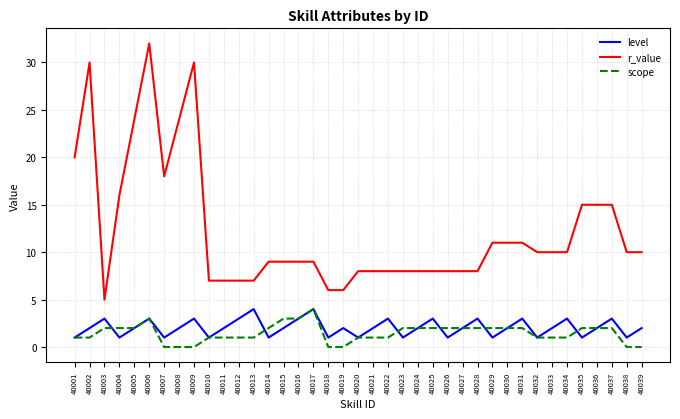

Reading left to right, extract all data points from this chart.

level: 1	2	3	1	2	3	1	2	3	1	2	3	4	1	2	3	4	1	2	1	2	3	1	2	3	1	2	3	1	2	3	1	2	3	1	2	3	1	2
r_value: 20	30	5	16	24	32	18	24	30	7	7	7	7	9	9	9	9	6	6	8	8	8	8	8	8	8	8	8	11	11	11	10	10	10	15	15	15	10	10
scope: 1	1	2	2	2	3	0	0	0	1	1	1	1	2	3	3	4	0	0	1	1	1	2	2	2	2	2	2	2	2	2	1	1	1	2	2	2	0	0